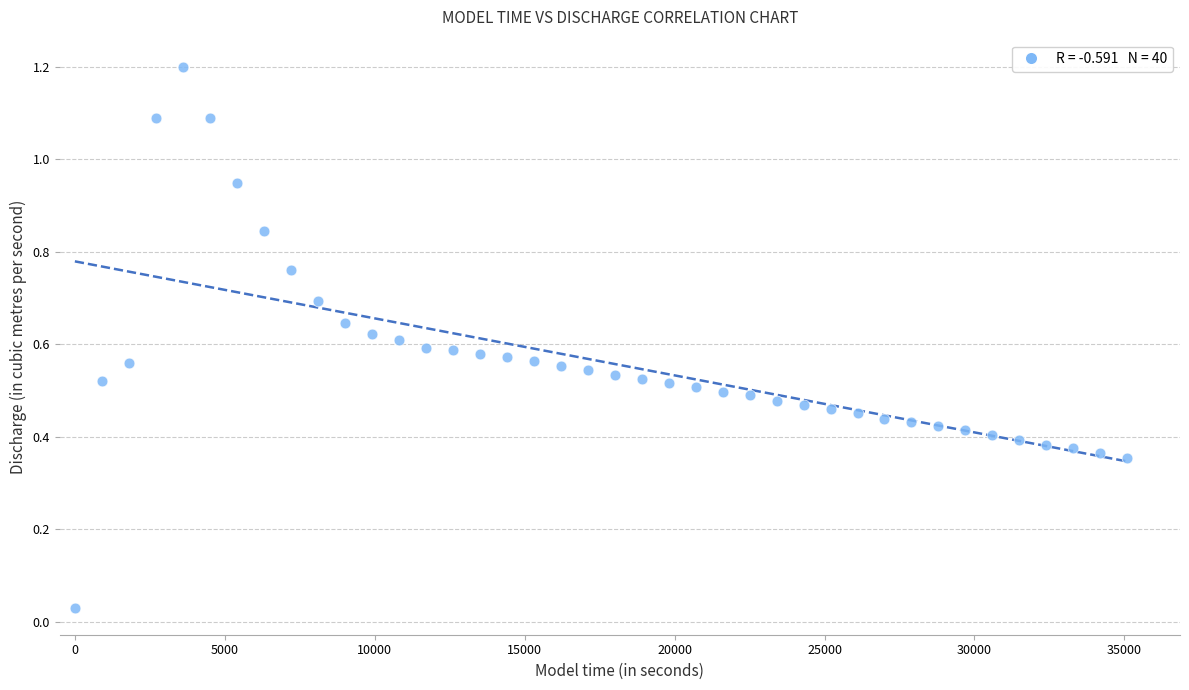

What is the range of X values (max minus min)?

35100.0